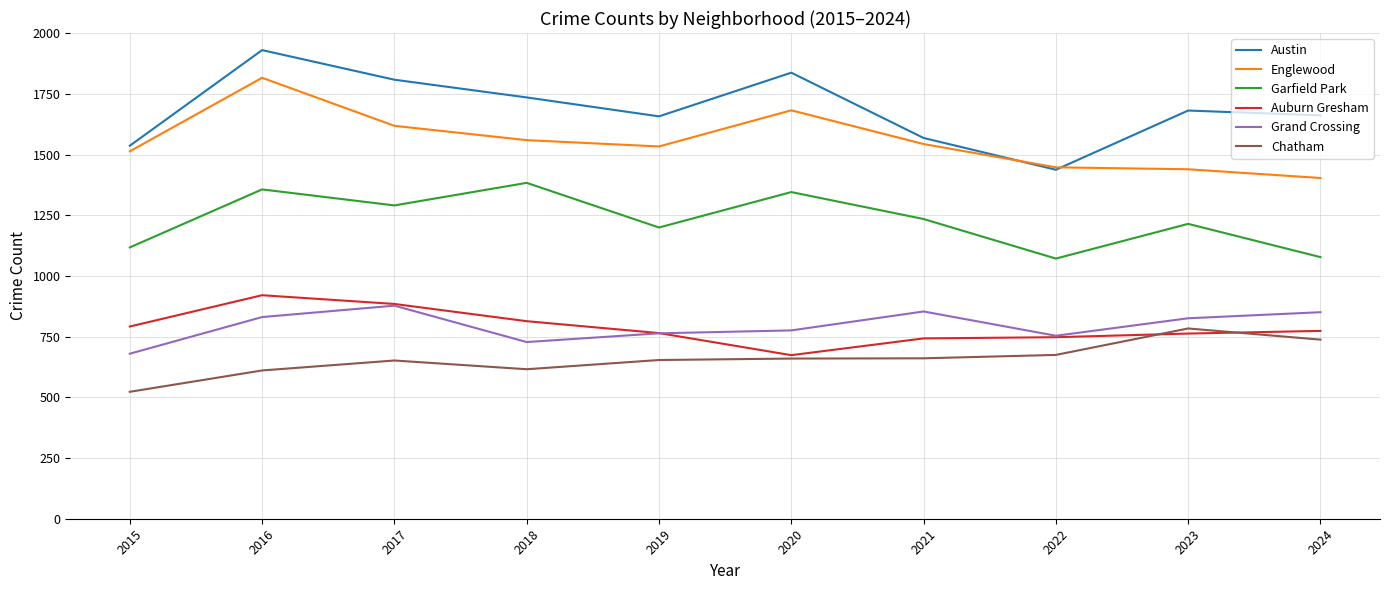

What is the difference between the second highest and second lowest values in the Chatham series?

127